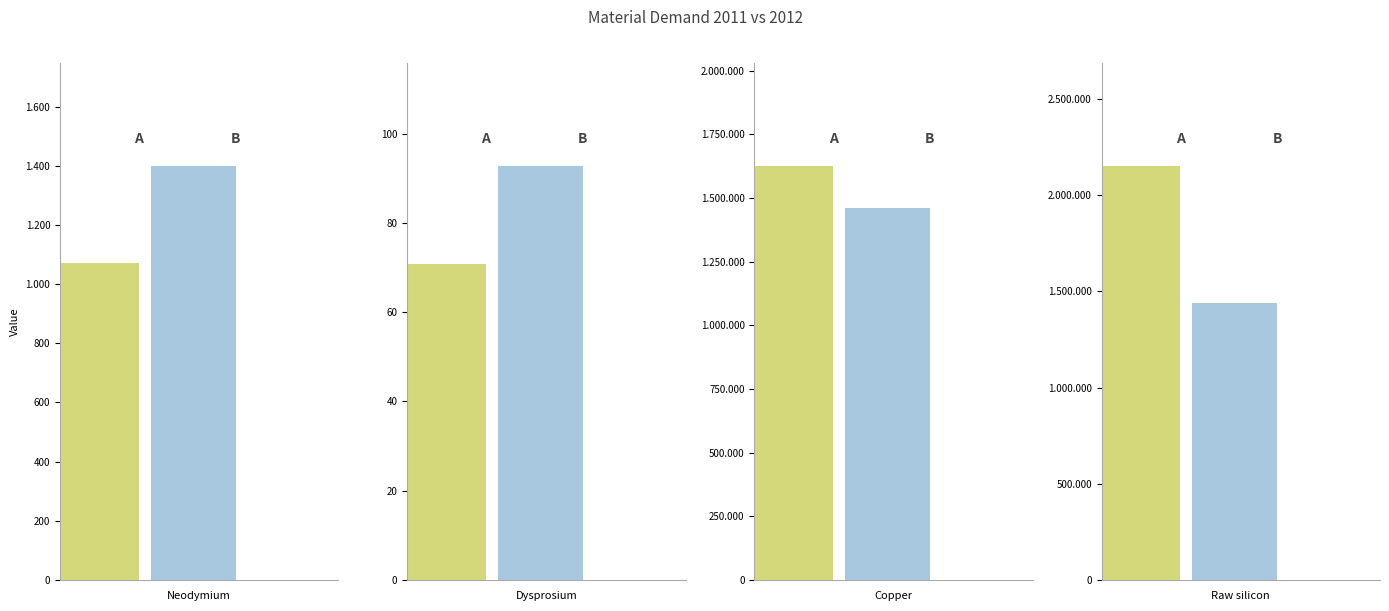

At which label does Neodymium first exceed 1396?

2012